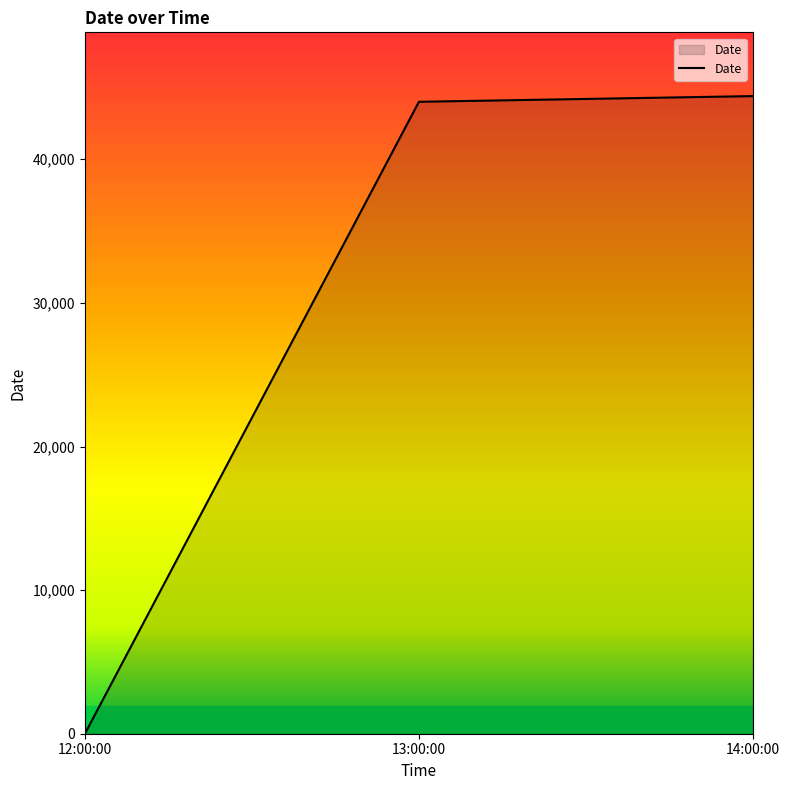

Where is the data nearest to the value 22200?

13:00:00